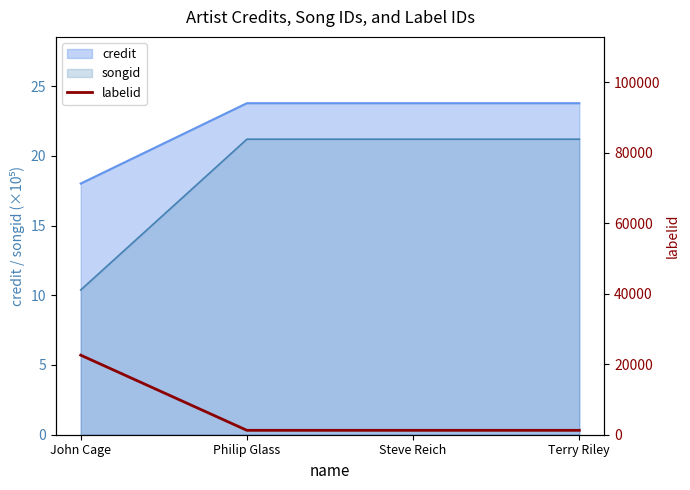

Count the number of categories in the chart.

4